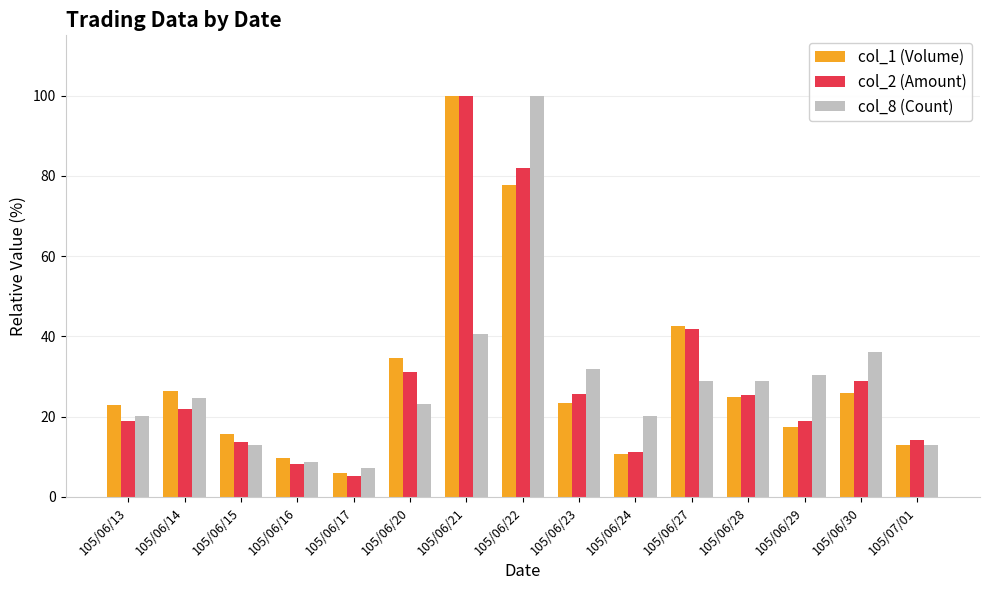

True or false: col_1 (Volume) has a value of 9.7 at 105/06/16.

True